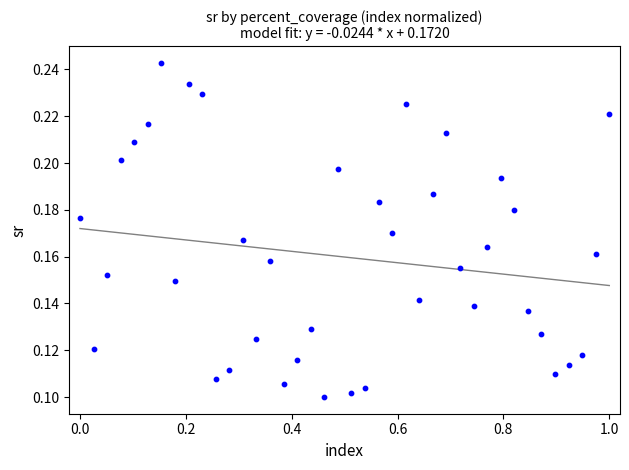

What is the range of X values (max minus min)?

1.0